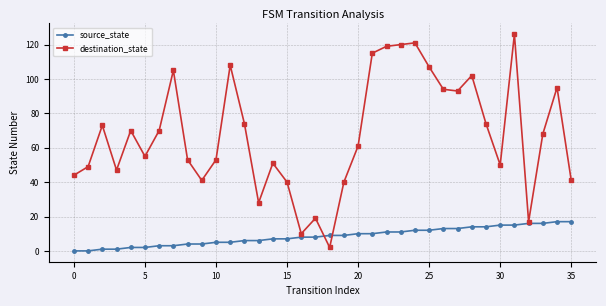

At how many categories does at least one series exceed 59?

19